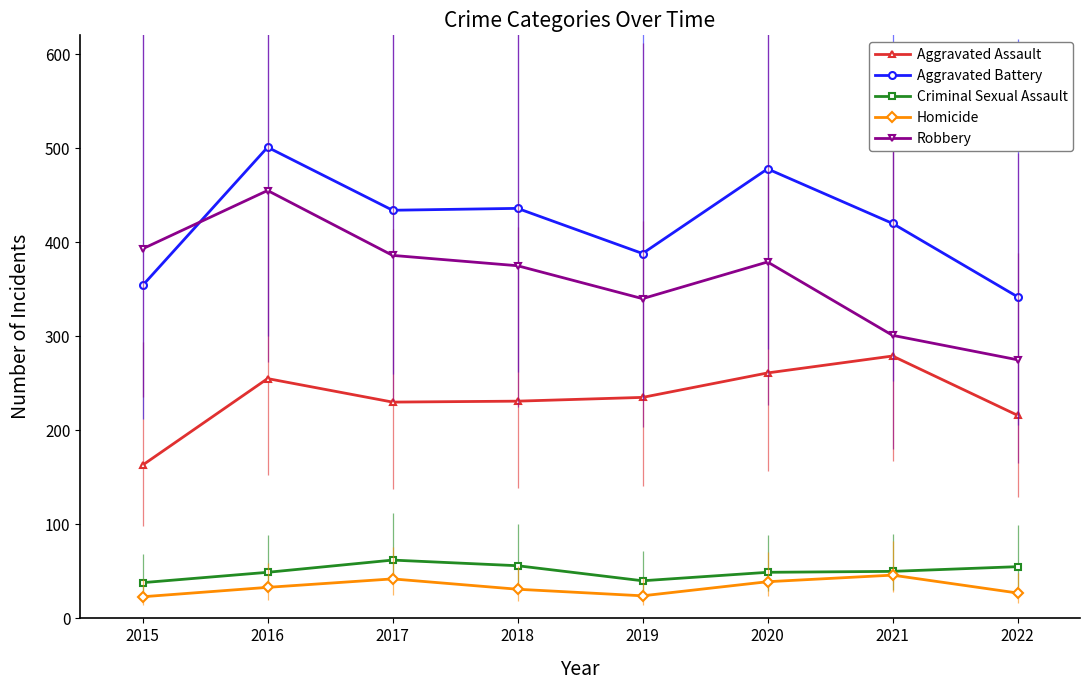

How many values in the Robbery series exceed 379?

3